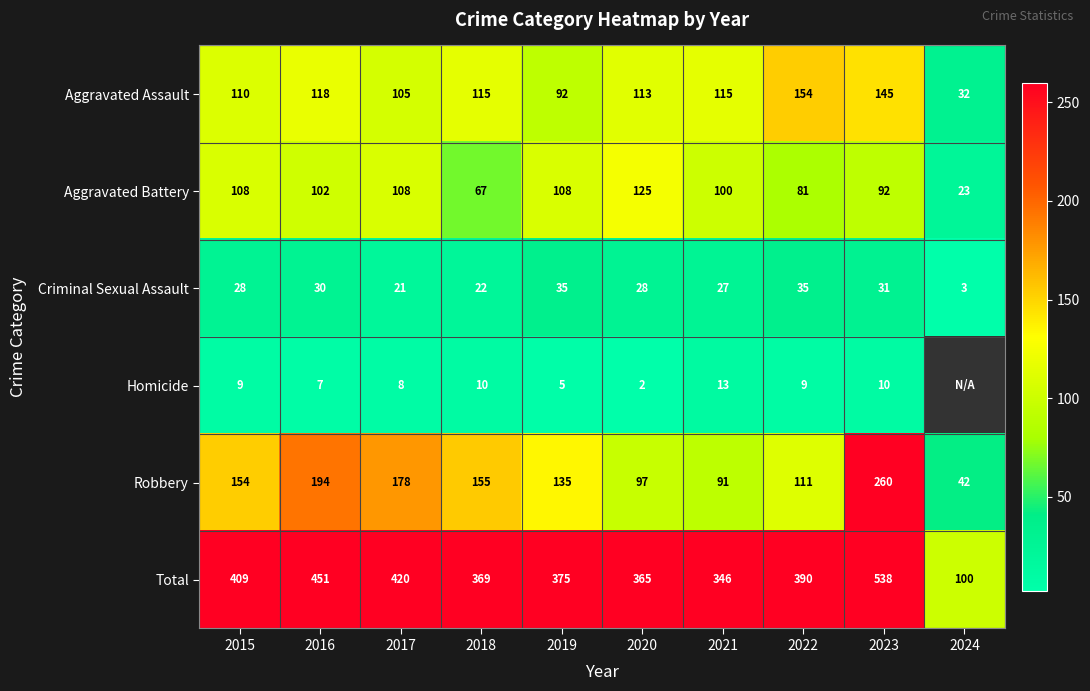

The Robbery series shows 45.5 at 2021. True or false?

False